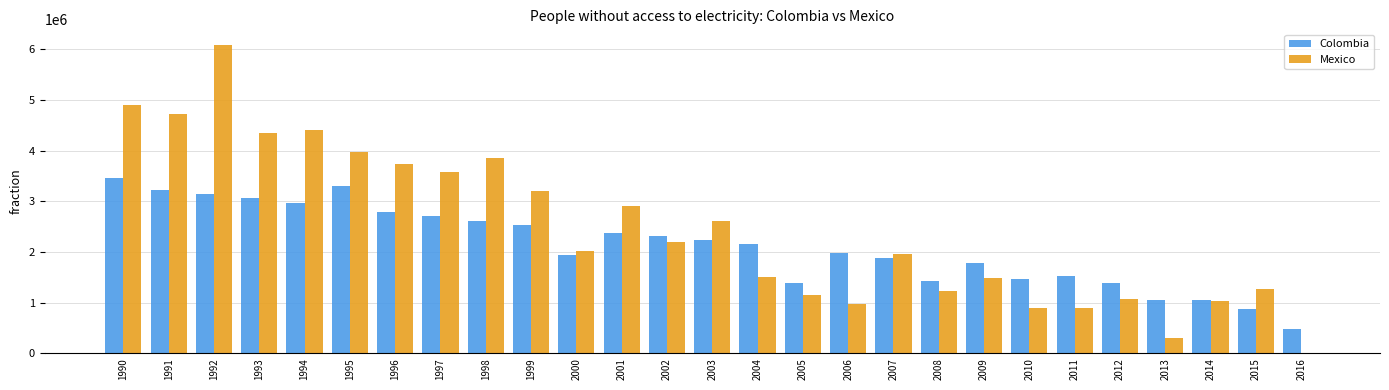

How many distinct data groups are displayed?

2